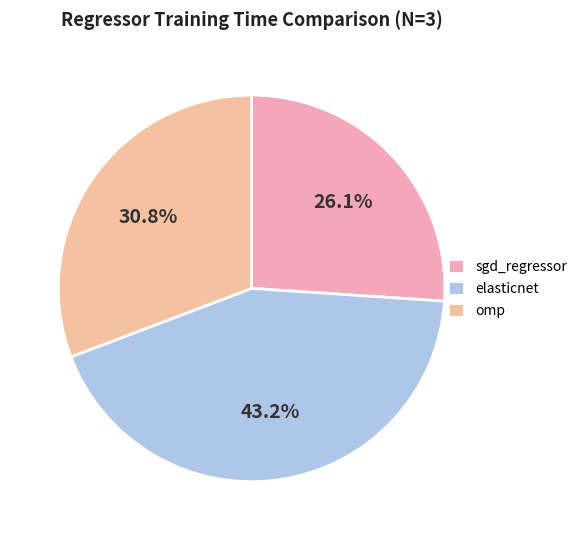

How many segments does this pie chart have?

3